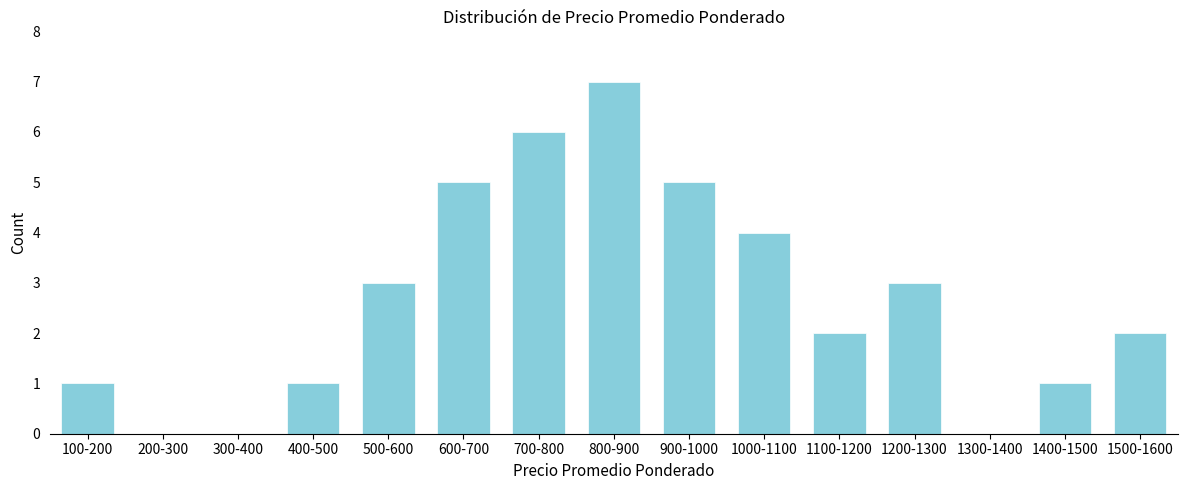

Reading left to right, what are all the values shown in this chart?

100-200=1	200-300=0	300-400=0	400-500=1	500-600=3	600-700=5	700-800=6	800-900=7	900-1000=5	1000-1100=4	1100-1200=2	1200-1300=3	1300-1400=0	1400-1500=1	1500-1600=2